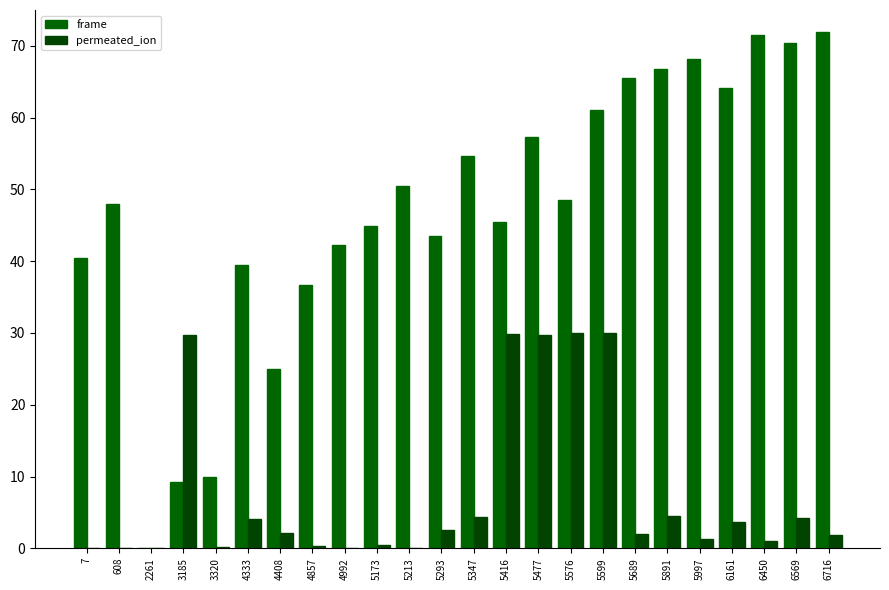

At how many categories does at least one series exceed 34?

20